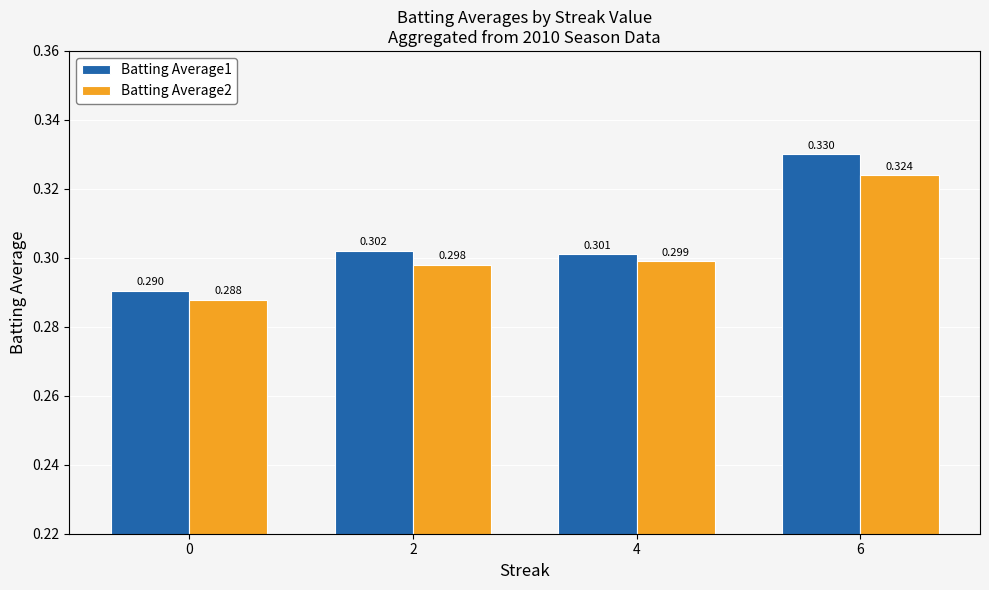

Is it true that Batting Average1 equals 0.1 at 0?

False